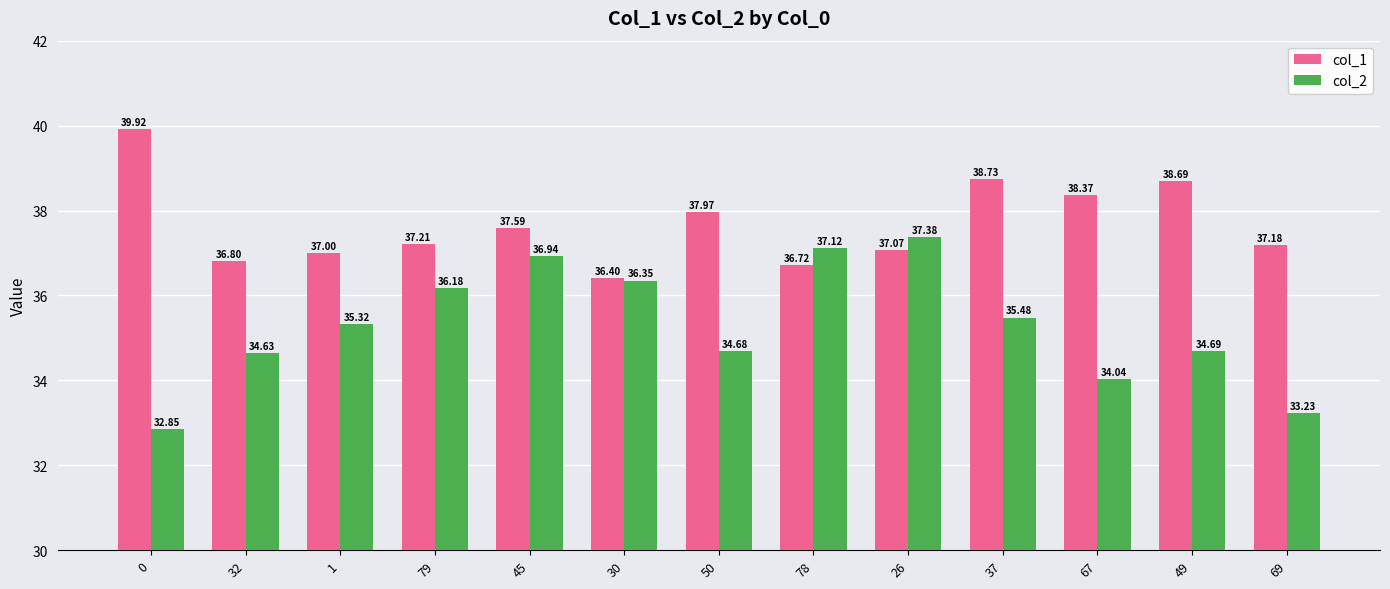

What is the approximate value of col_1 at 79?

37.2